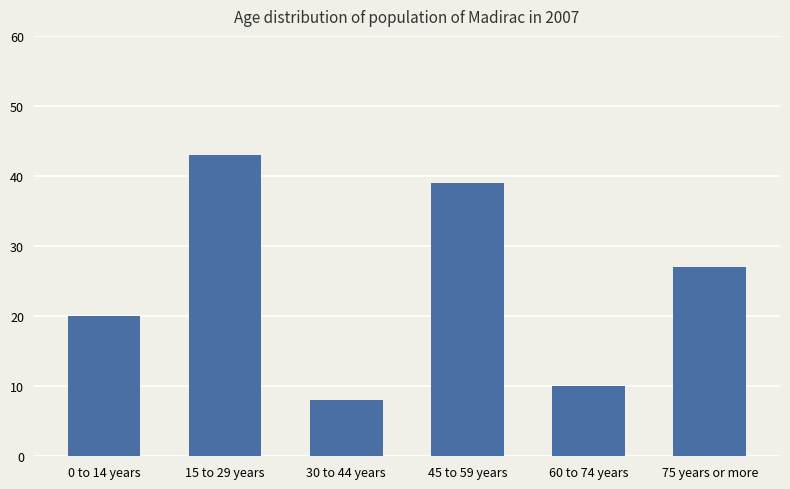

Approximately how many times larger is the value at 15 to 29 years compared to 30 to 44 years?

5.4